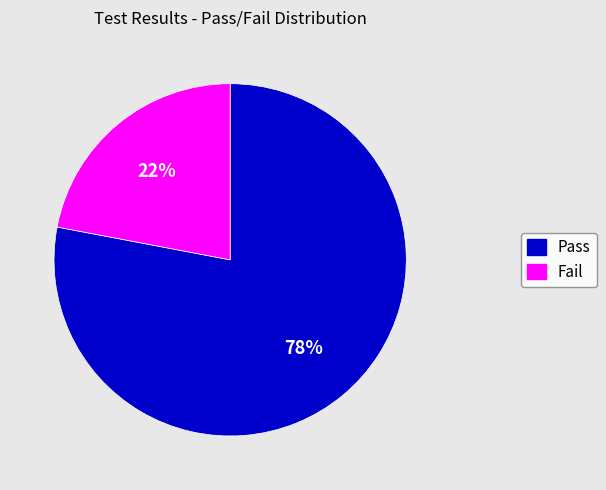

Combined, do Fail and Pass account for over 50%?

Yes